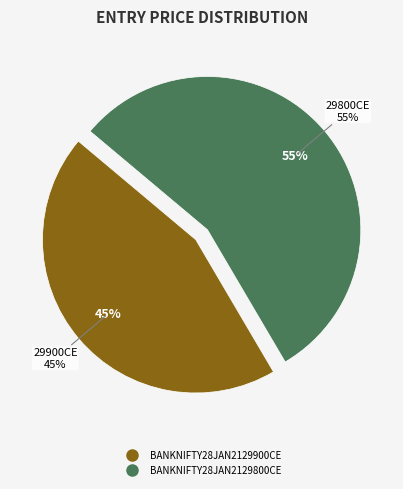

Count the number of slices in the pie.

2